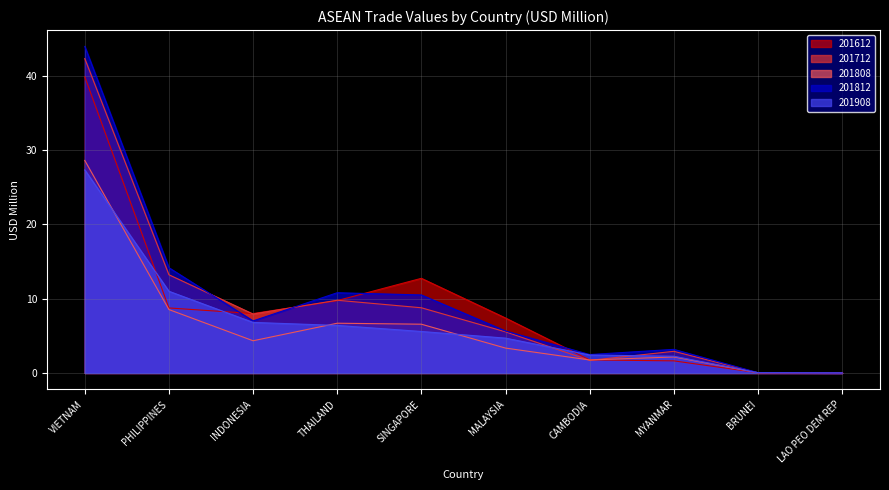

What is the value of the 201612 point at the 1st from the left?

39.9